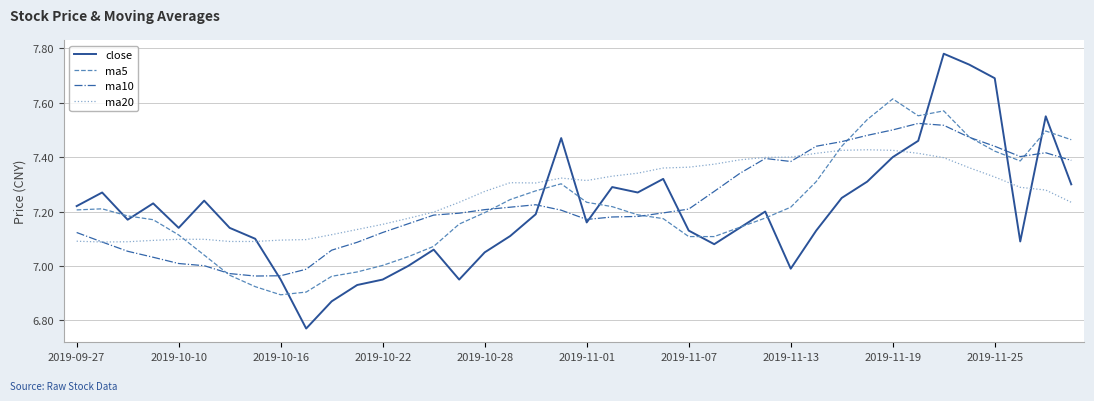

List the series in order of their peak value, highest first.

close, ma5, ma10, ma20